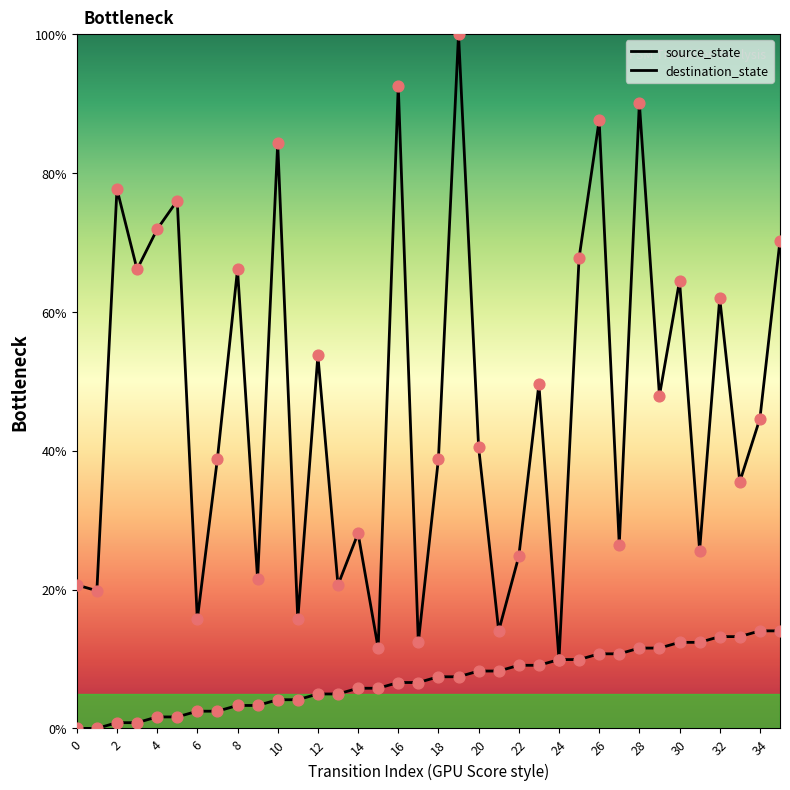

Which series has the largest total across all categories?

destination_state